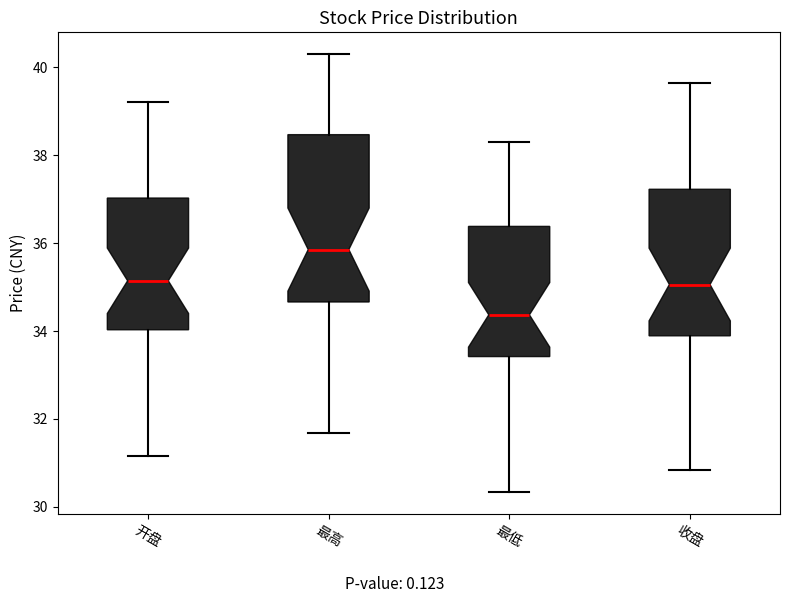

Which box's median line is the highest?

最高